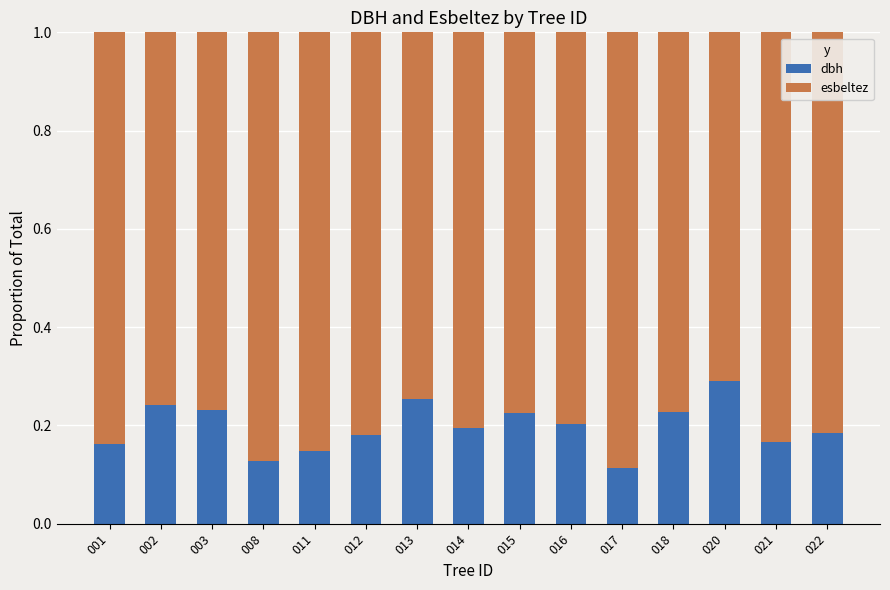

What is the sum of all dbh values?

2.9